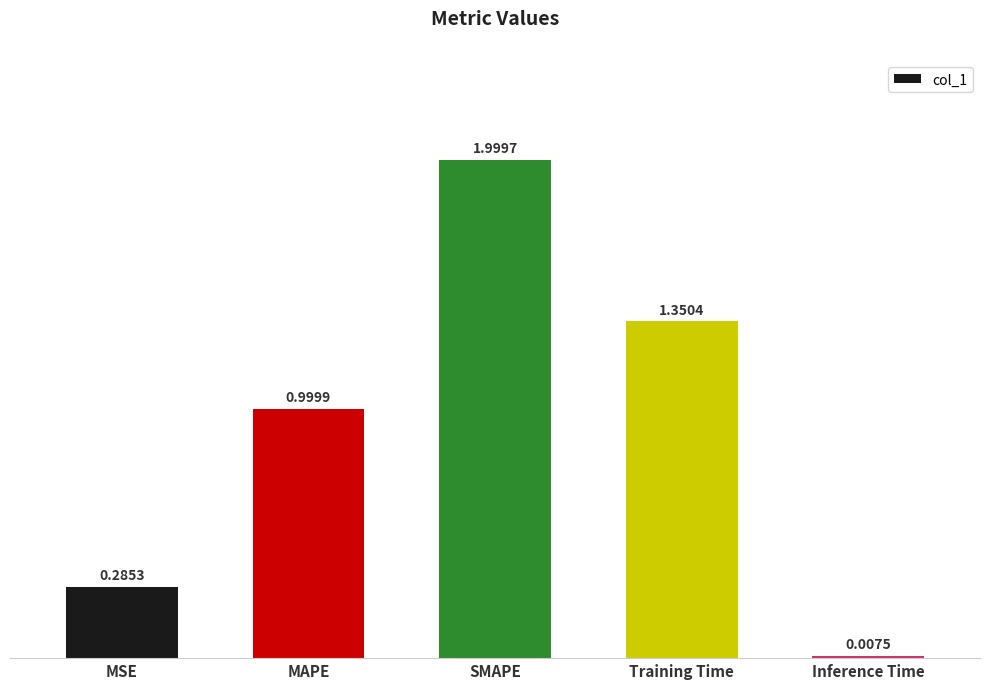

Between SMAPE and Training Time, which is larger?

SMAPE